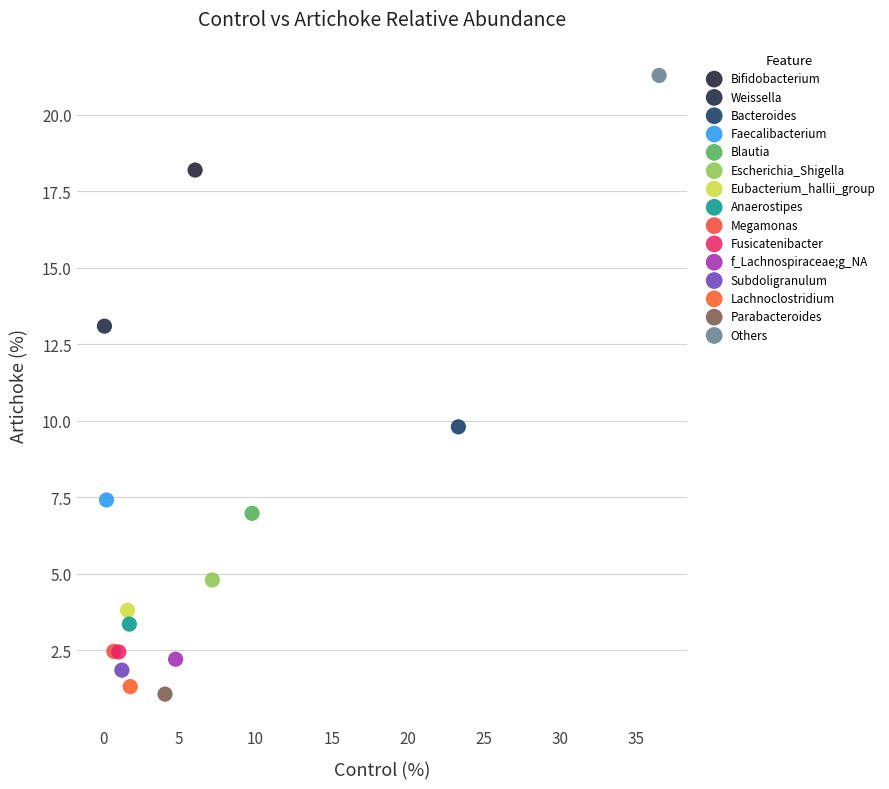

Which series reaches the minimum Y coordinate?

Parabacteroides